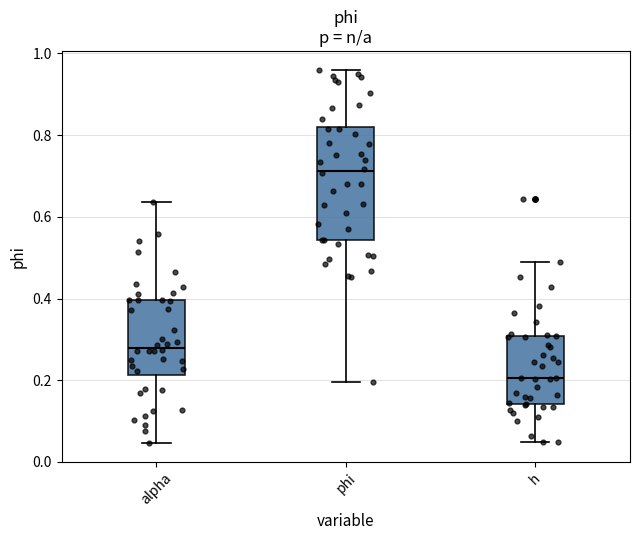

Reading left to right, read every box against the y-axis: the position of its median line, the range the box covers, and the ends of its whiskers. The values are not printed on the chart, so give them approximately, as read against the axis.

alpha: median 0.28, box 0.22 to 0.40, whiskers 0.04 to 0.64
phi: median 0.72, box 0.54 to 0.82, whiskers 0.20 to 0.96
h: median 0.20, box 0.14 to 0.30, whiskers 0.04 to 0.48